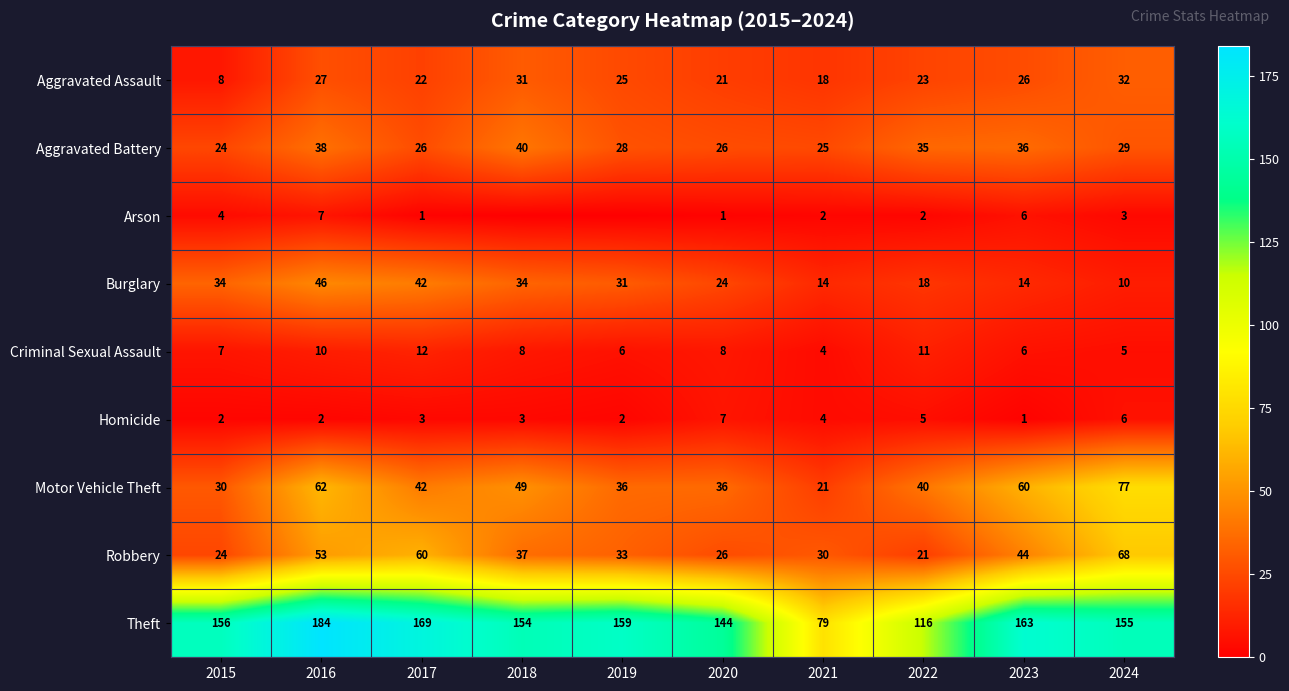

True or false: Aggravated Assault has a value of 37 at 2016.

False